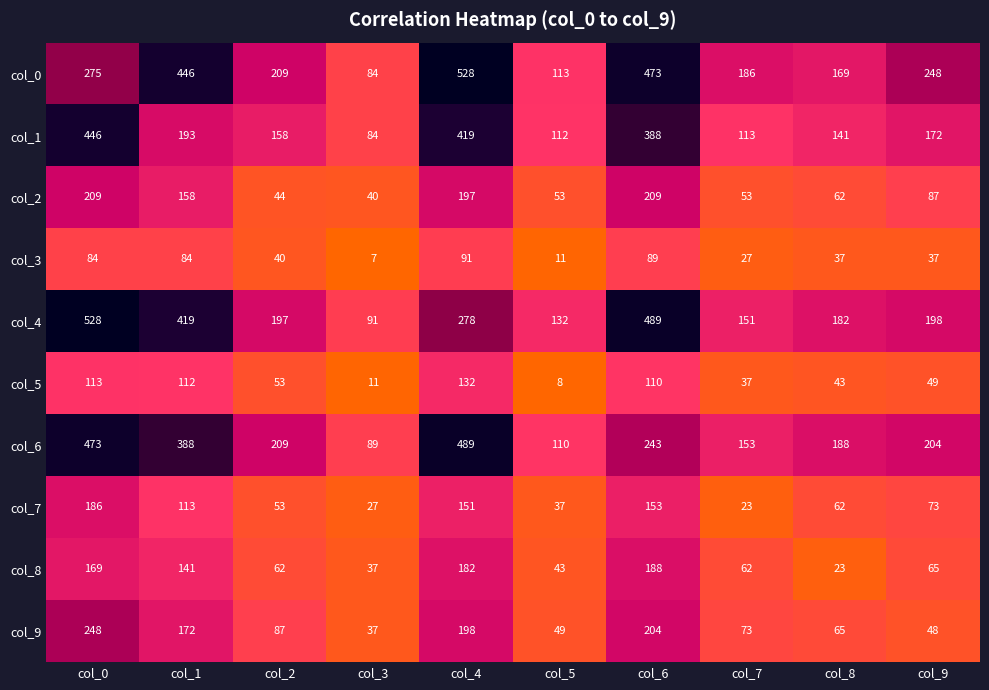

Which series has the largest range (max minus min)?

col_0